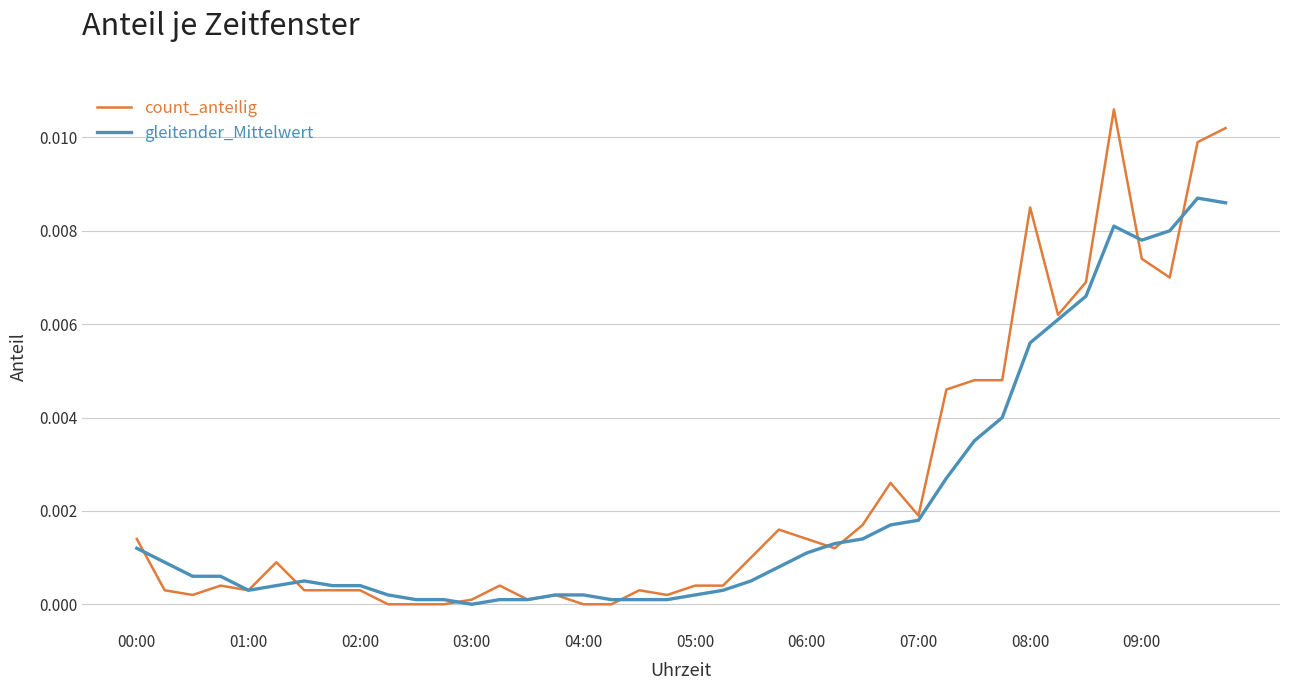

At how many categories does at least one series exceed 0?

40